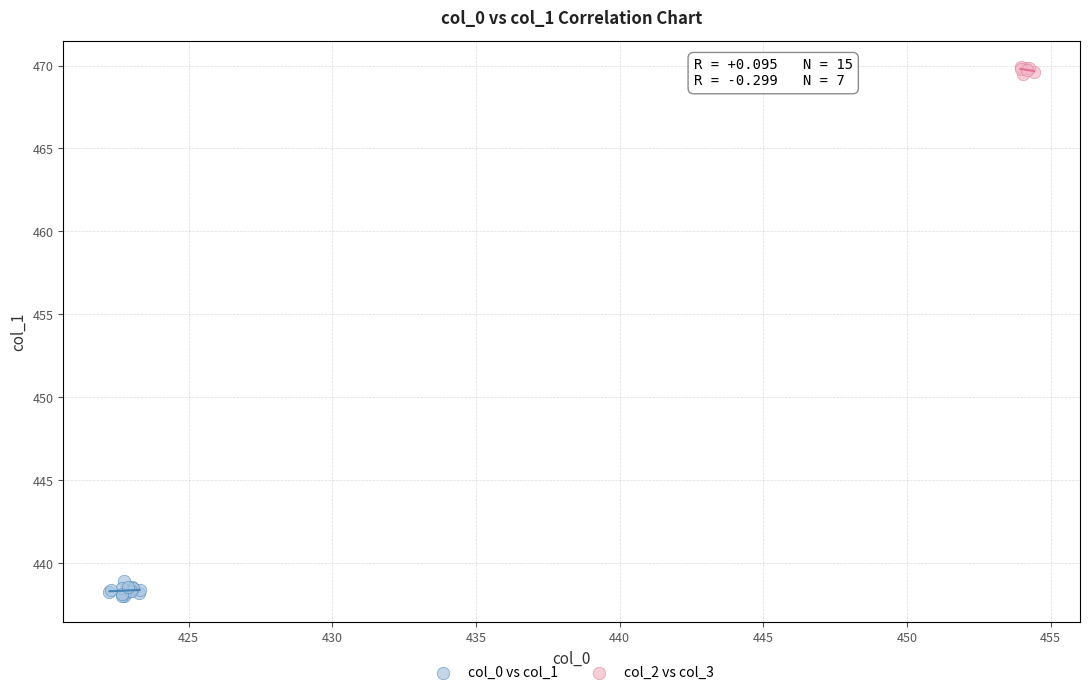

Which series reaches the minimum Y coordinate?

col_0 vs col_1